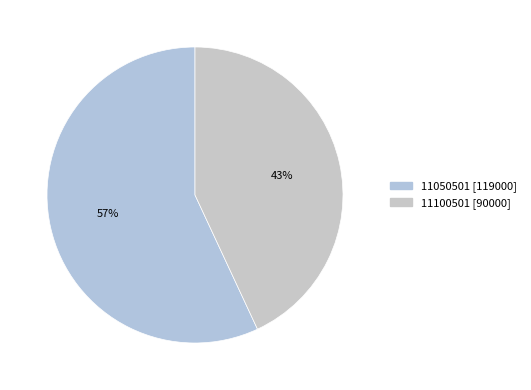

What is the ratio of the value at 11100501 to the value at 11050501?

0.8